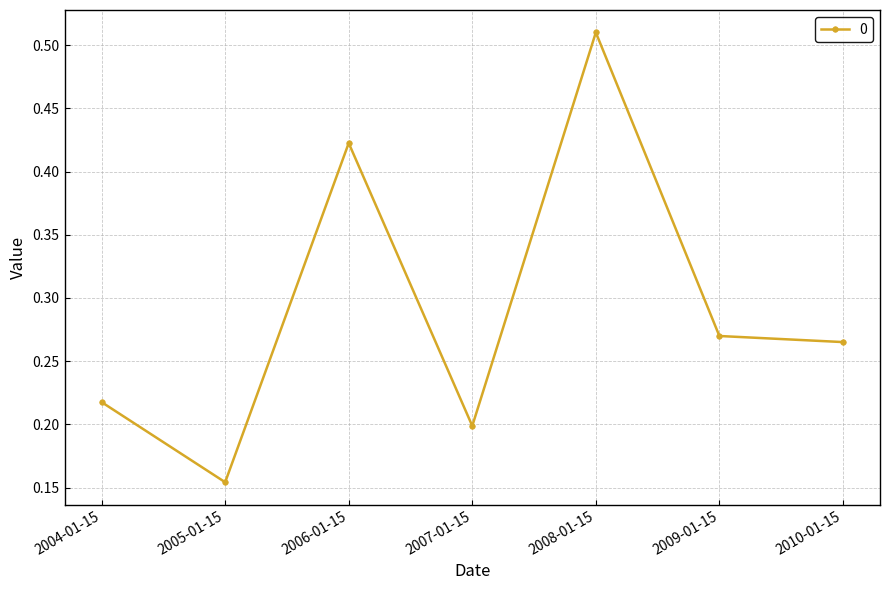

What position from the left is 2010-01-15?

7